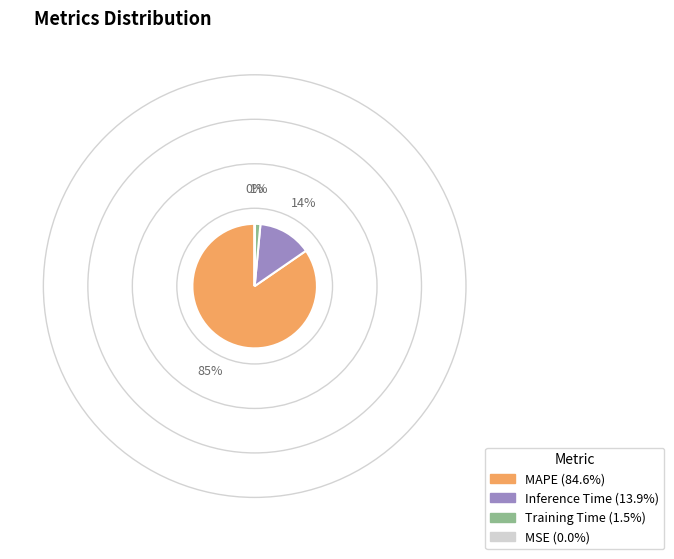

Which category has the biggest portion of the pie?

MAPE